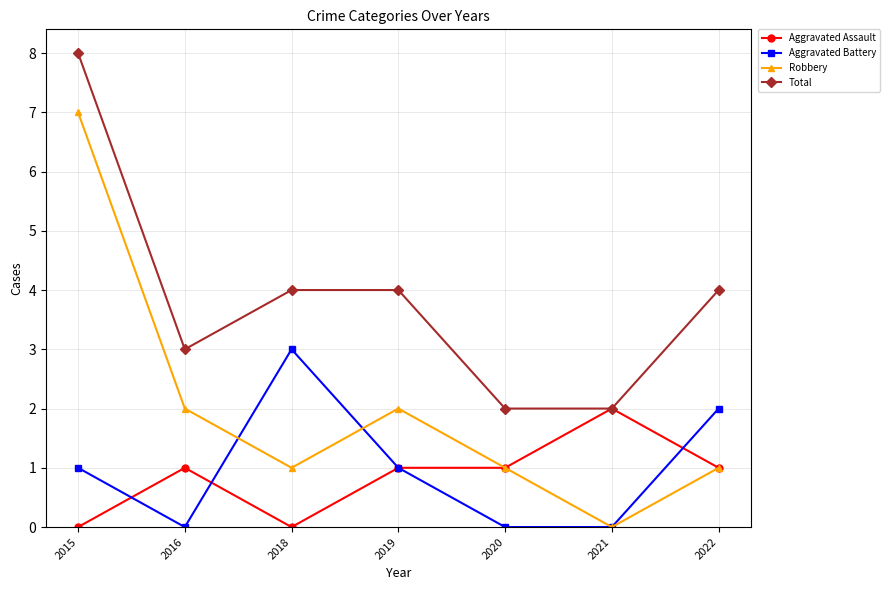

Rank the series by their maximum value, from lowest to highest.

Aggravated Assault, Aggravated Battery, Robbery, Total